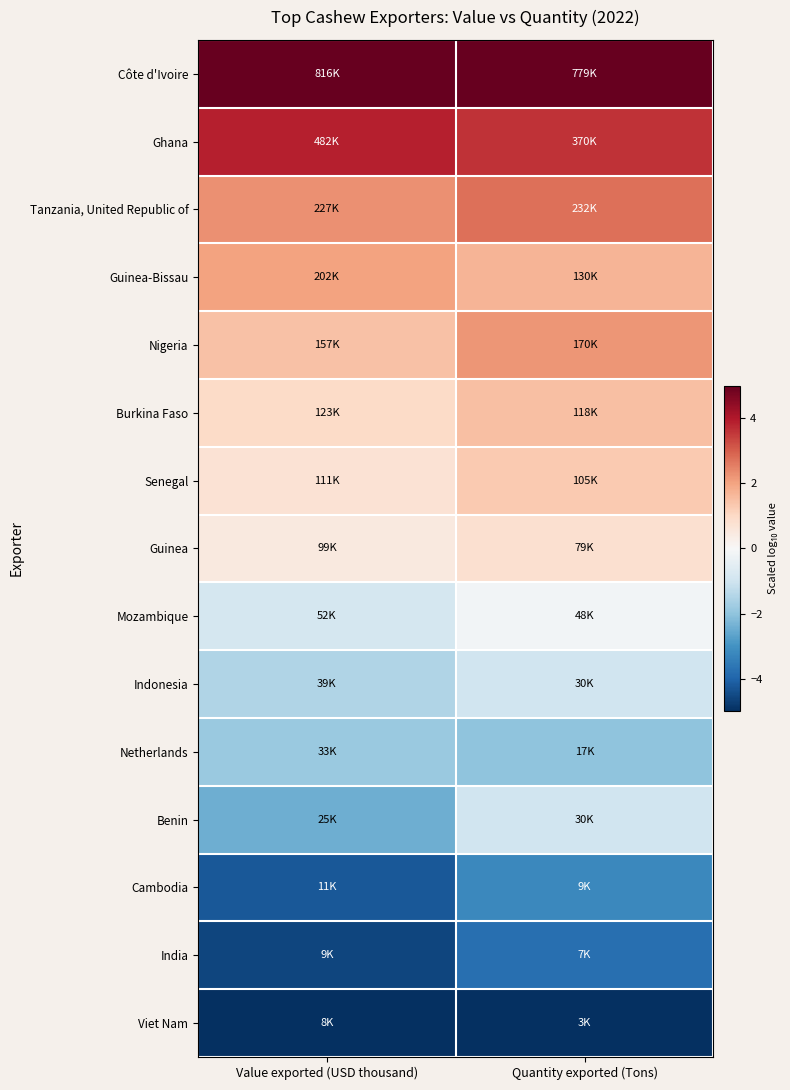

Which has a higher value, Quantity exported (Tons) or Value exported (USD thousand)?

Quantity exported (Tons)